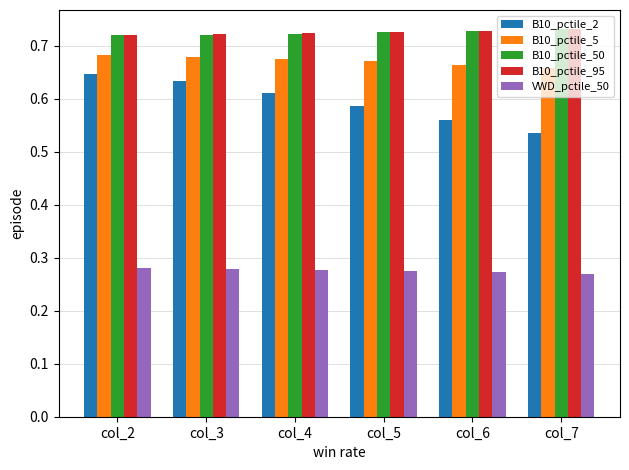

Which series has the largest range (max minus min)?

B10_pctile_2